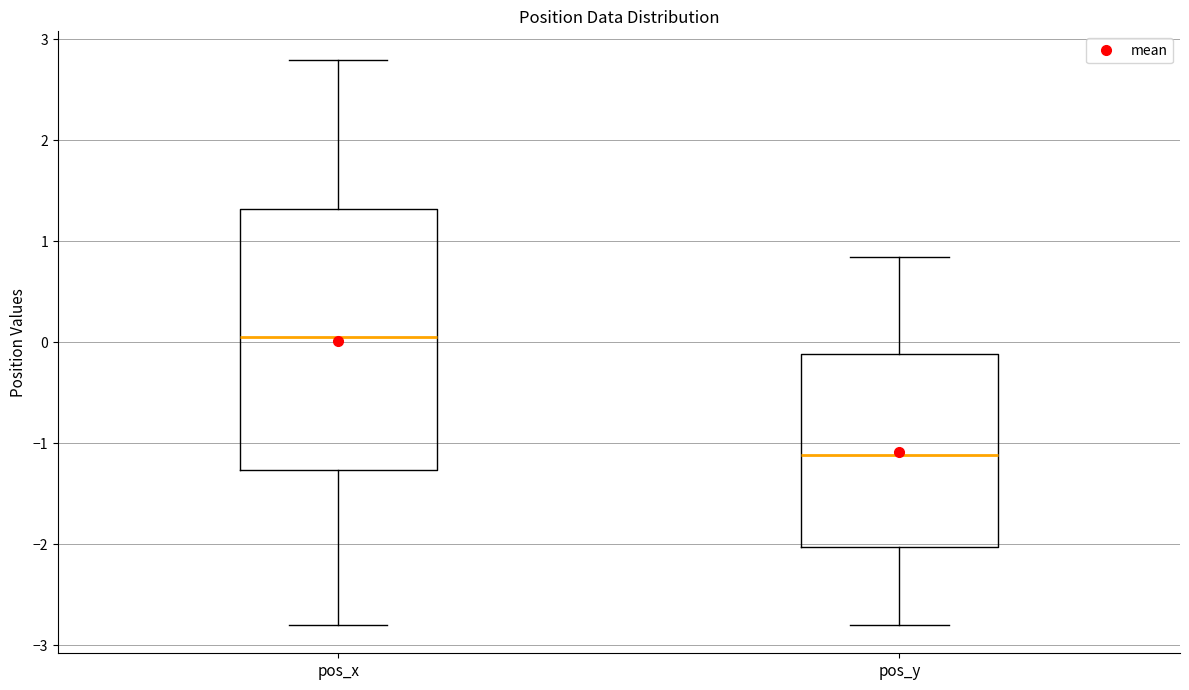

Reading left to right, read every box against the y-axis: the position of its median line, the range the box covers, and the ends of its whiskers. The values are not printed on the chart, so give them approximately, as read against the axis.

pos_x: median 0.1, box -1.3 to 1.3, whiskers -2.8 to 2.8
pos_y: median -1.1, box -2.0 to -0.1, whiskers -2.8 to 0.8